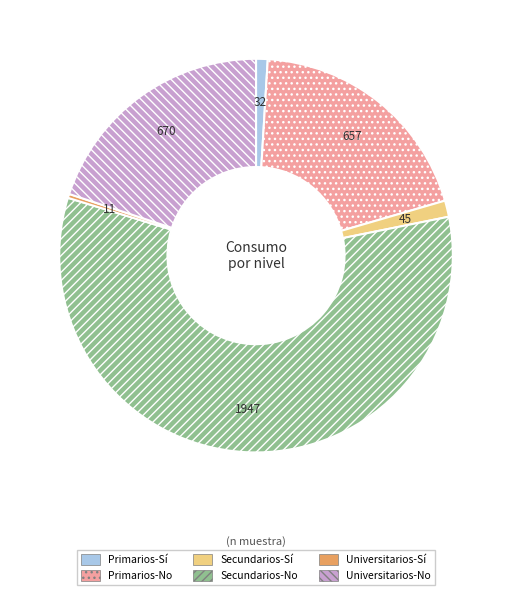

Is there any slice that represents more than half of the pie?

Yes